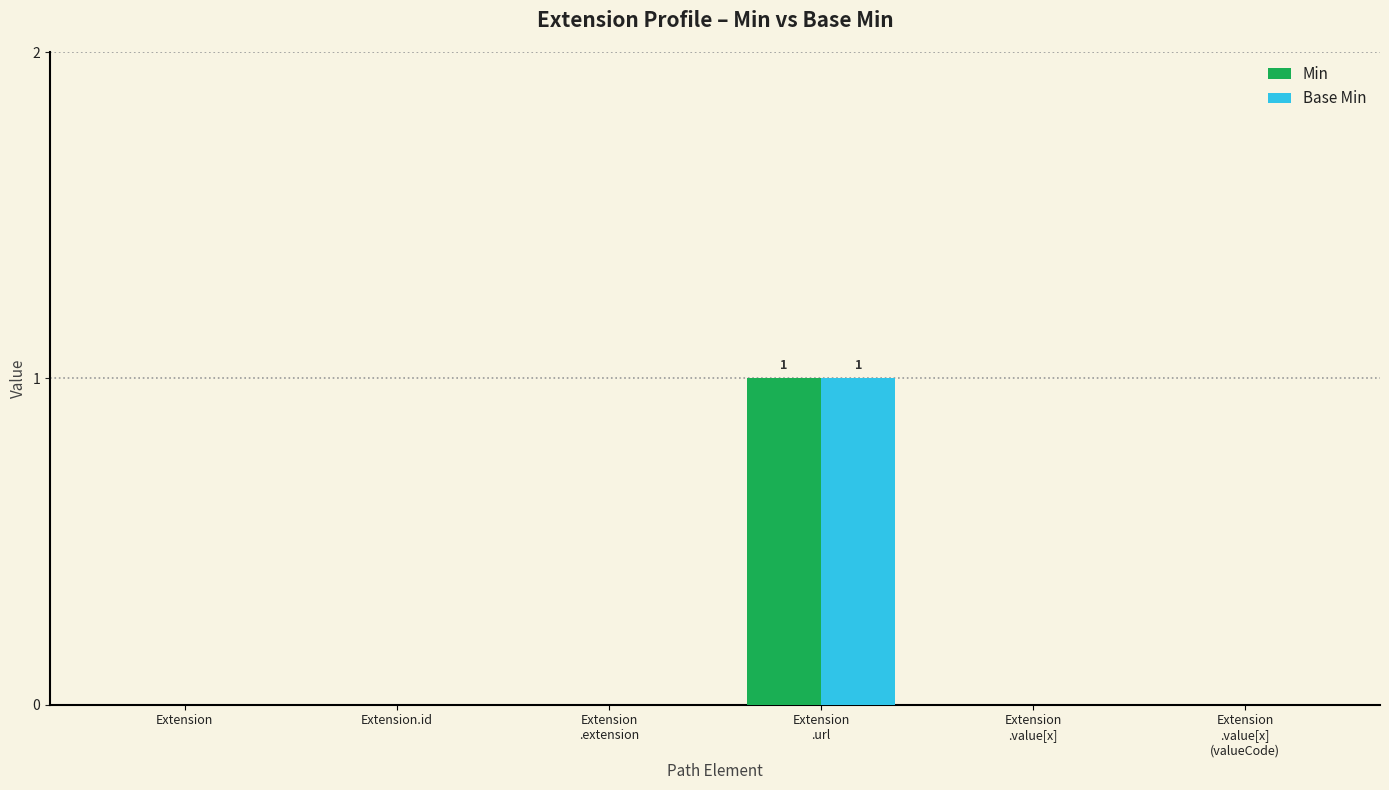

The Min series shows 0 at Extension. True or false?

True